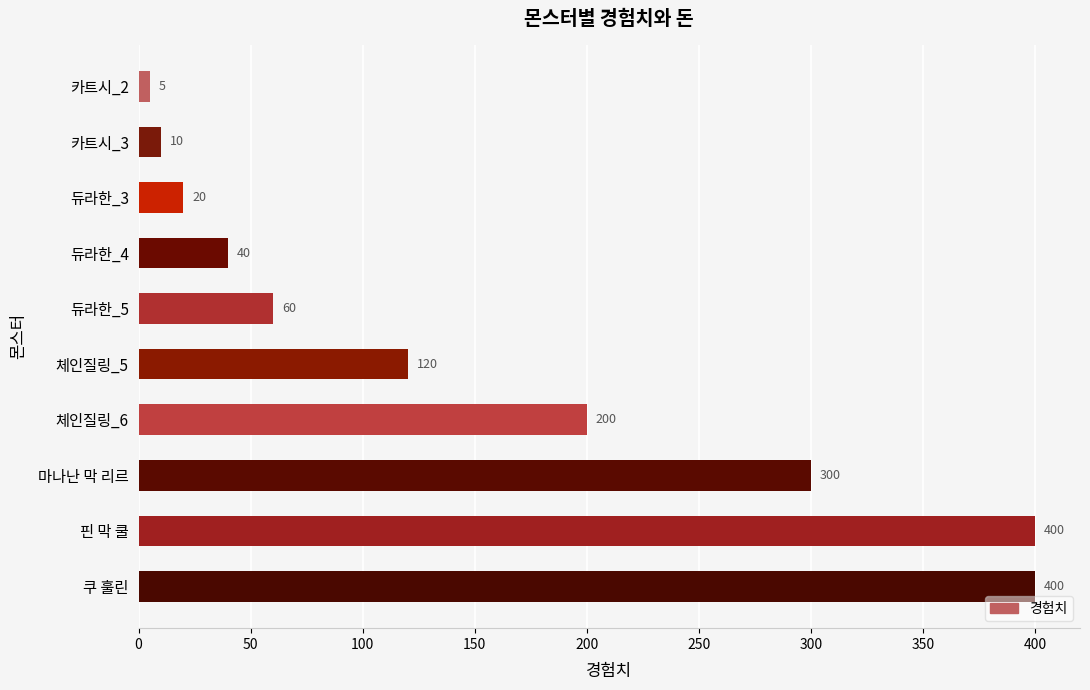

Which label corresponds to the smallest value in the chart?

카트시_2